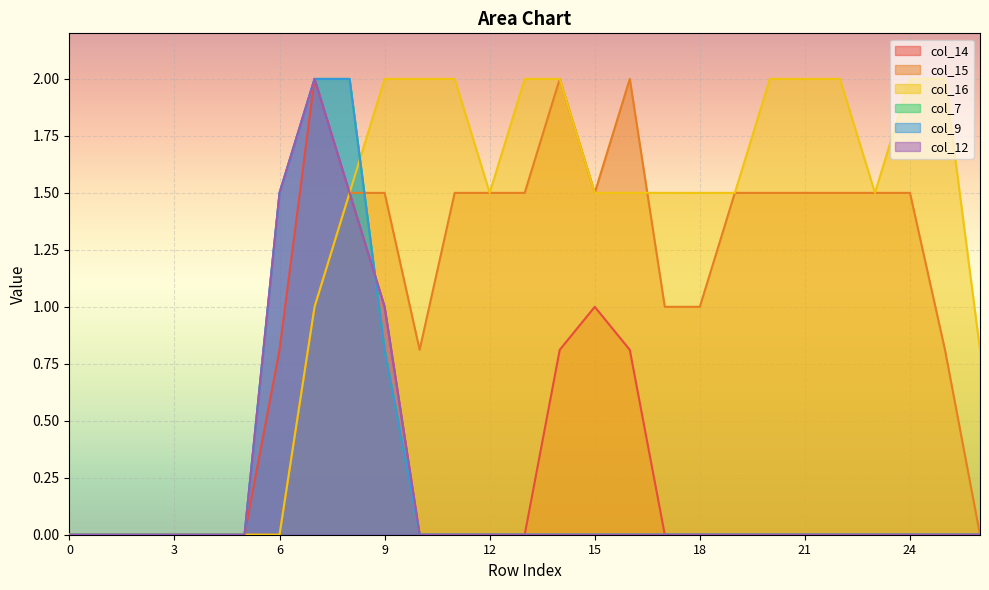

Reading right to left, what are all the values shown in this chart?

col_14: 26=0.0	25=0.0	24=0.0	23=0.0	22=0.0	21=0.0	20=0.0	19=0.0	18=0.0	17=0.0	16=0.8	15=1.0	14=0.8	13=0.0	12=0.0	11=0.0	10=0.0	9=1.0	8=1.5	7=2.0	6=0.8	5=0.0	4=0.0	3=0.0	2=0.0	1=0.0	0=0.0
col_15: 26=0.0	25=0.8	24=1.5	23=1.5	22=1.5	21=1.5	20=1.5	19=1.5	18=1.0	17=1.0	16=2.0	15=1.5	14=2.0	13=1.5	12=1.5	11=1.5	10=0.8	9=1.5	8=1.5	7=1.0	6=0.0	5=0.0	4=0.0	3=0.0	2=0.0	1=0.0	0=0.0
col_16: 26=0.8	25=2.0	24=2.0	23=1.5	22=2.0	21=2.0	20=2.0	19=1.5	18=1.5	17=1.5	16=1.5	15=1.5	14=2.0	13=2.0	12=1.5	11=2.0	10=2.0	9=2.0	8=1.5	7=1.0	6=0.0	5=0.0	4=0.0	3=0.0	2=0.0	1=0.0	0=0.0
col_7: 26=0.0	25=0.0	24=0.0	23=0.0	22=0.0	21=0.0	20=0.0	19=0.0	18=0.0	17=0.0	16=0.0	15=0.0	14=0.0	13=0.0	12=0.0	11=0.0	10=0.0	9=0.8	8=2.0	7=2.0	6=1.5	5=0.0	4=0.0	3=0.0	2=0.0	1=0.0	0=0.0
col_9: 26=0.0	25=0.0	24=0.0	23=0.0	22=0.0	21=0.0	20=0.0	19=0.0	18=0.0	17=0.0	16=0.0	15=0.0	14=0.0	13=0.0	12=0.0	11=0.0	10=0.0	9=0.8	8=2.0	7=2.0	6=1.5	5=0.0	4=0.0	3=0.0	2=0.0	1=0.0	0=0.0
col_12: 26=0.0	25=0.0	24=0.0	23=0.0	22=0.0	21=0.0	20=0.0	19=0.0	18=0.0	17=0.0	16=0.0	15=0.0	14=0.0	13=0.0	12=0.0	11=0.0	10=0.0	9=1.0	8=1.5	7=2.0	6=1.5	5=0.0	4=0.0	3=0.0	2=0.0	1=0.0	0=0.0